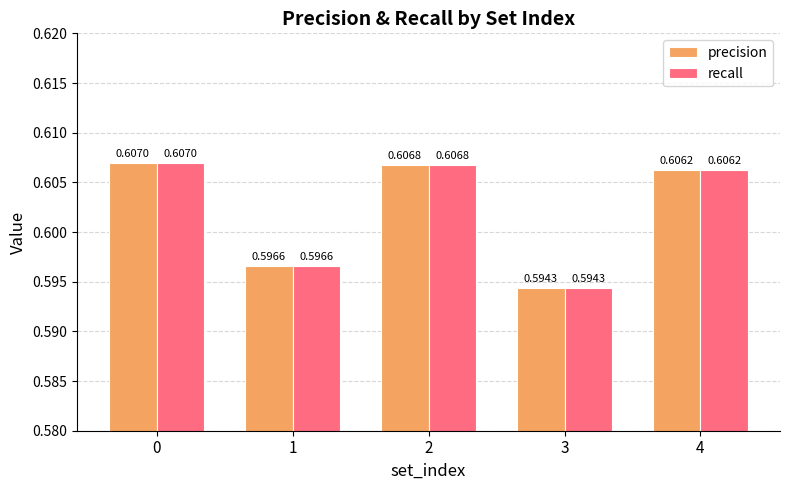

How many categories are shown in the chart?

5